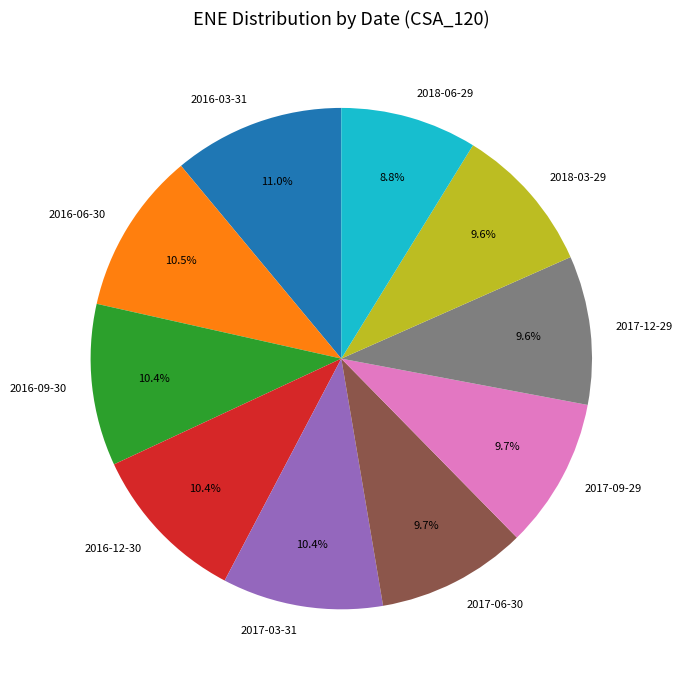

Is it true that 2016-12-30 is 10% of the pie?

True